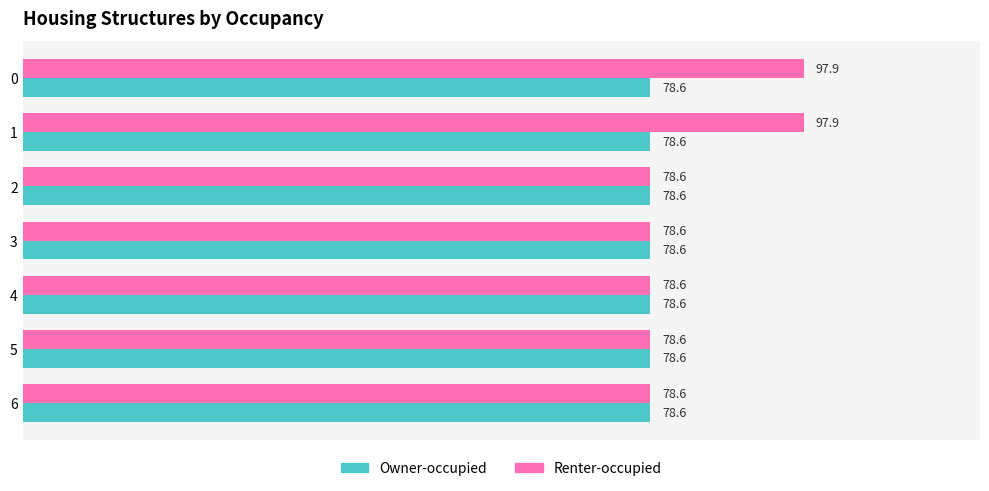

Rank the series by their average value, from lowest to highest.

Owner-occupied, Renter-occupied